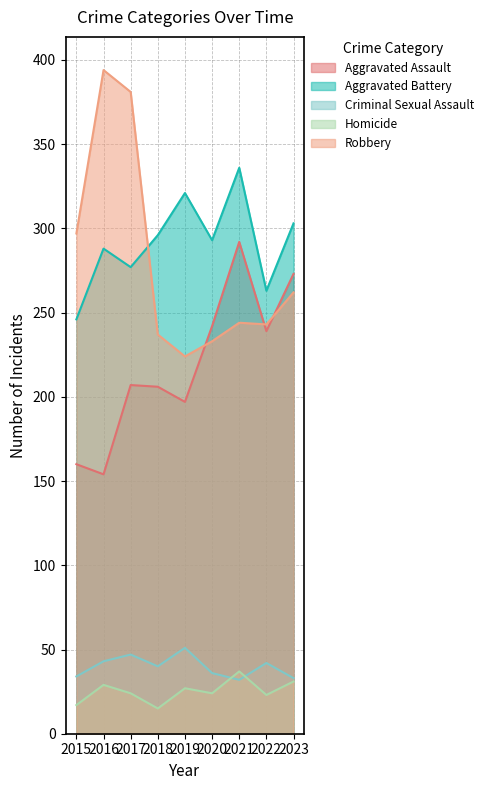

Which category has the highest value across all series?

2016